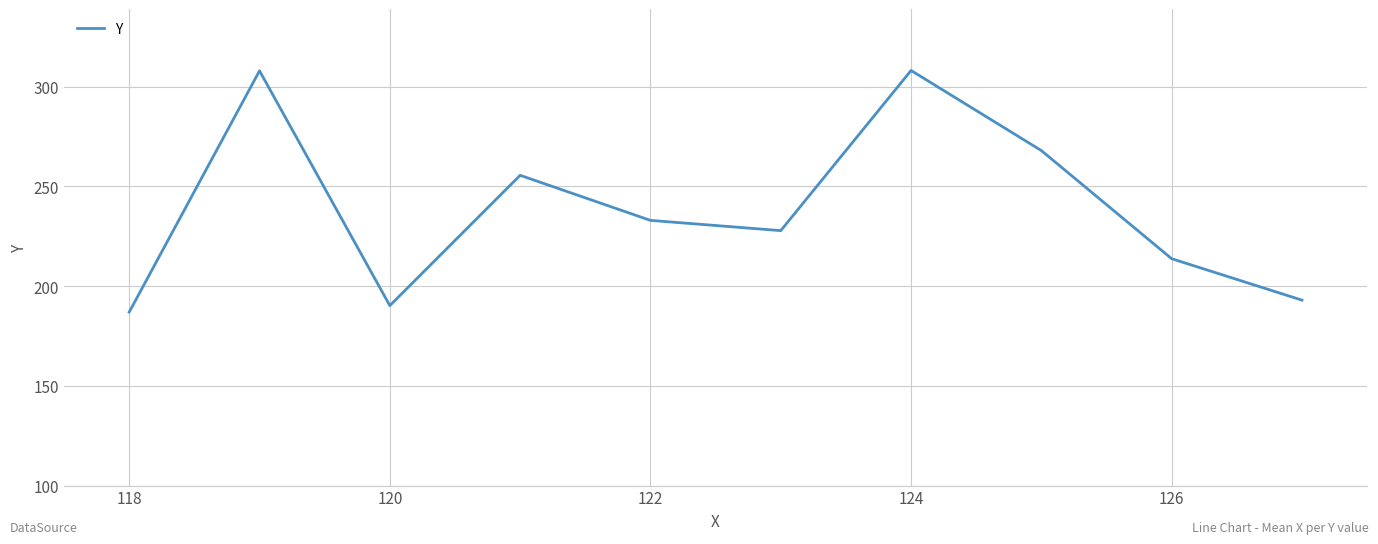

What is the average value?

238.5